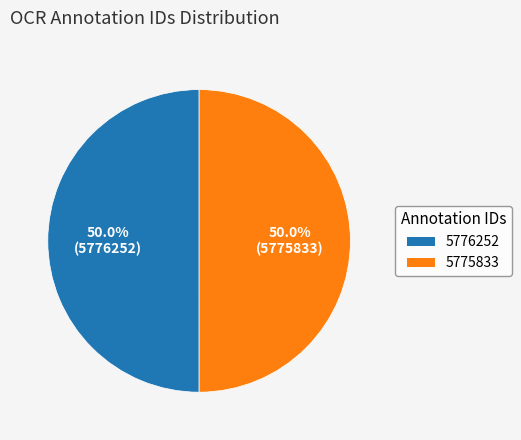

What is the ratio of the value at 5776252 to the value at 5775833?

1.0